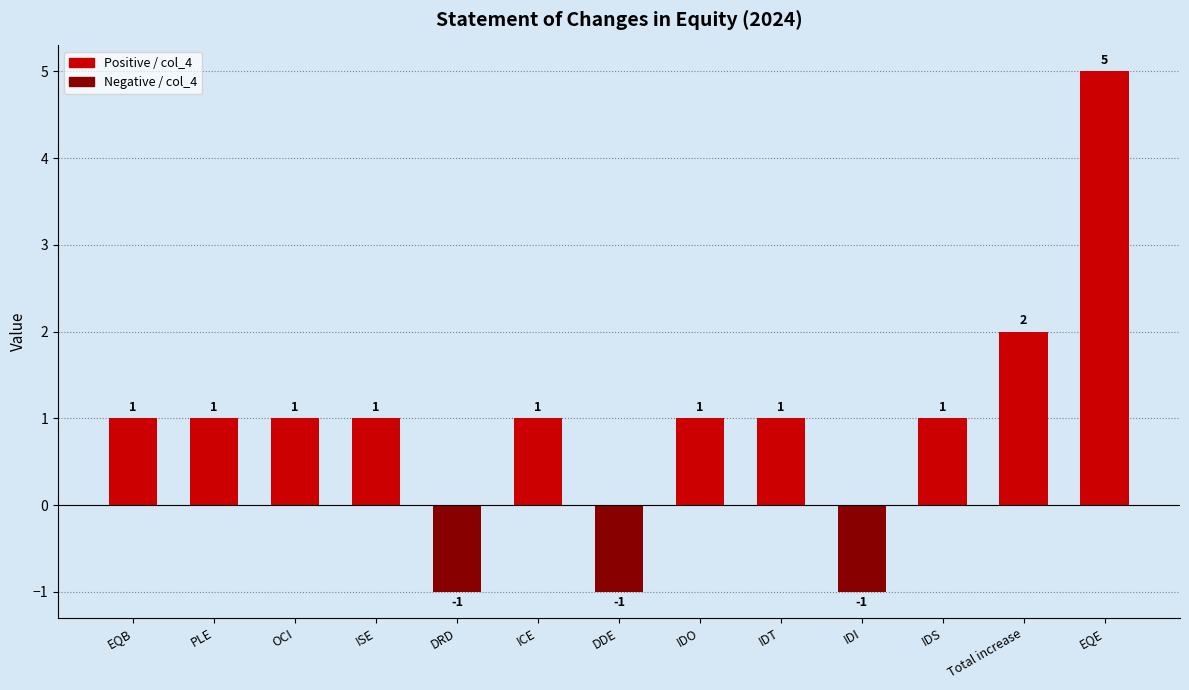

What is the ratio of the value at IDT to the value at OCI?

1.0